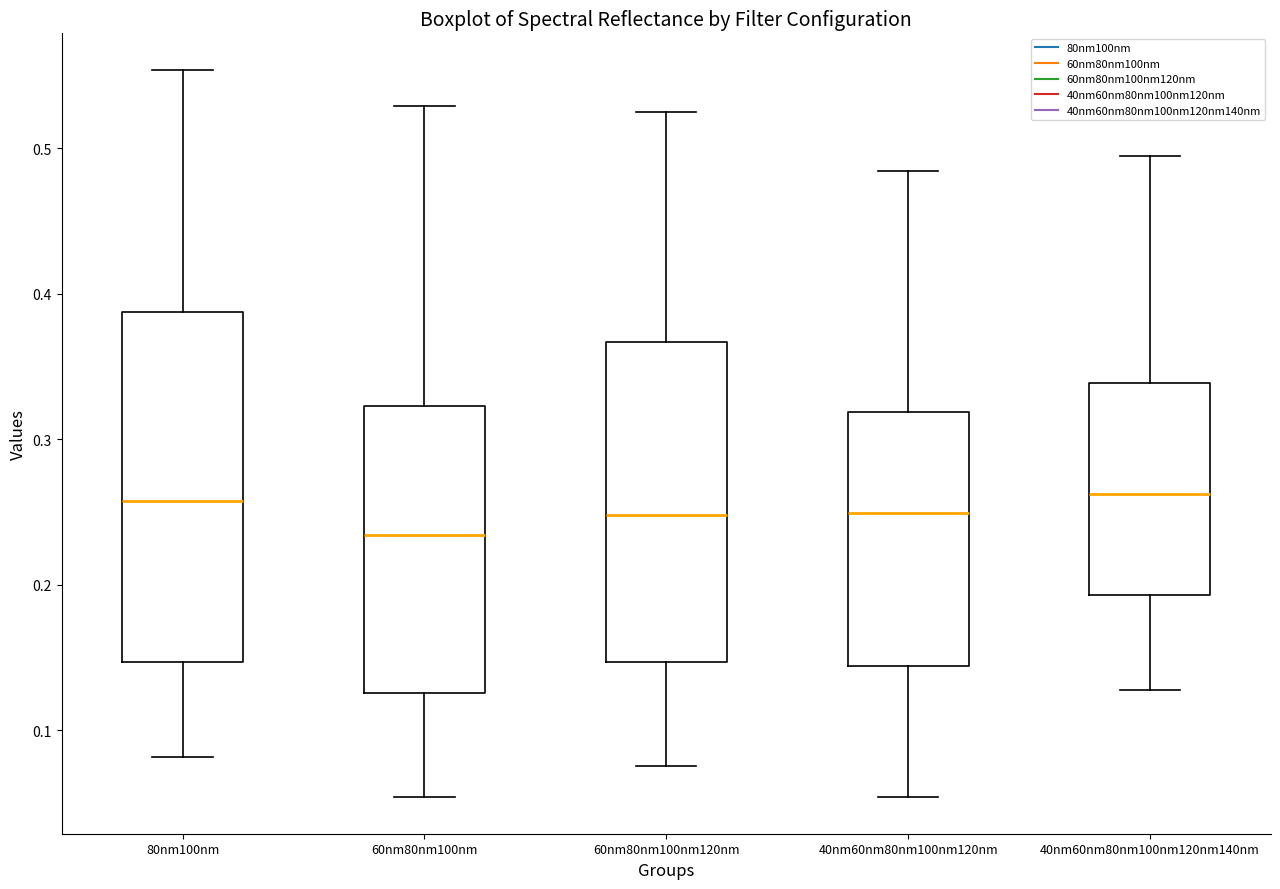

Where does the lower whisker of the box for 80nm100nm end on the y-axis? The values are not printed on the chart, so give them approximately, as read against the axis.

0.08